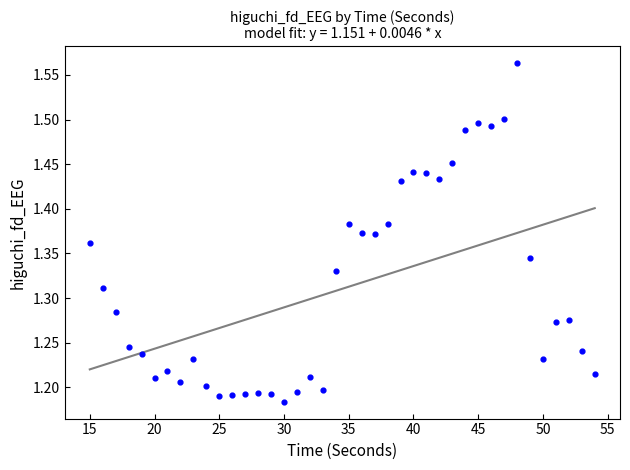

What is the range of X values (max minus min)?

39.0